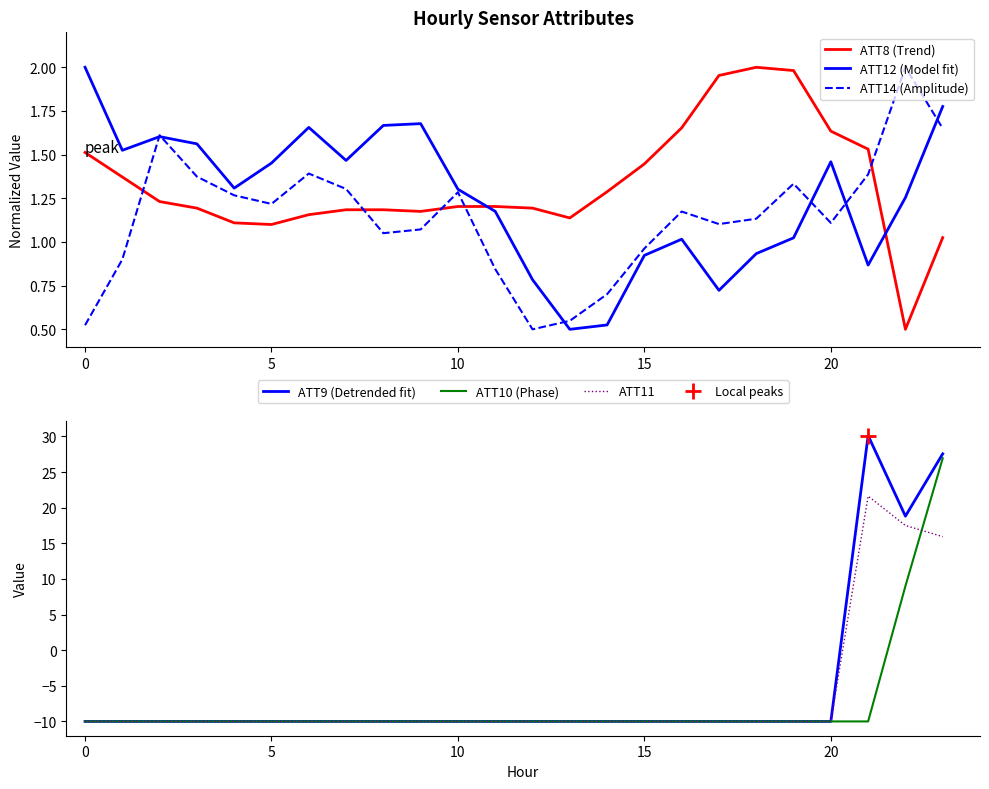

Which series has the largest total across all categories?

ATT8 (Trend)